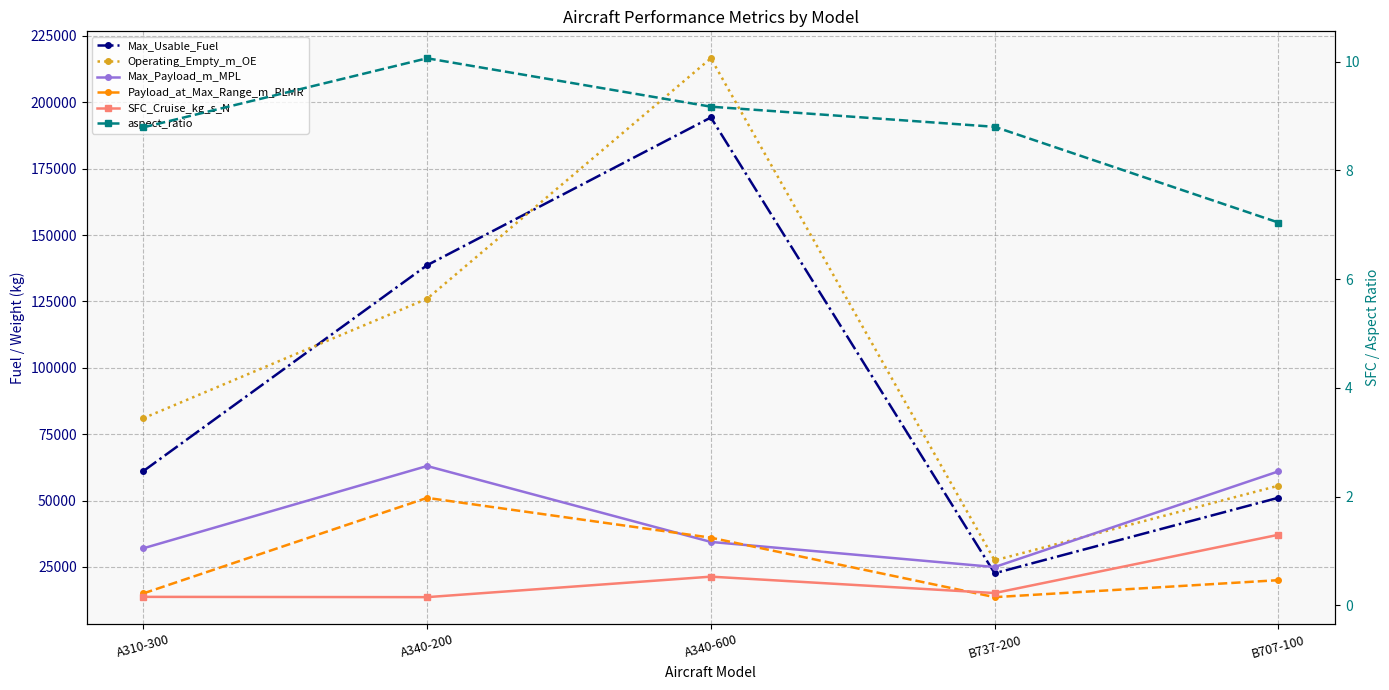

What is the value of the aspect_ratio point at the 3rd from the left?

9.2